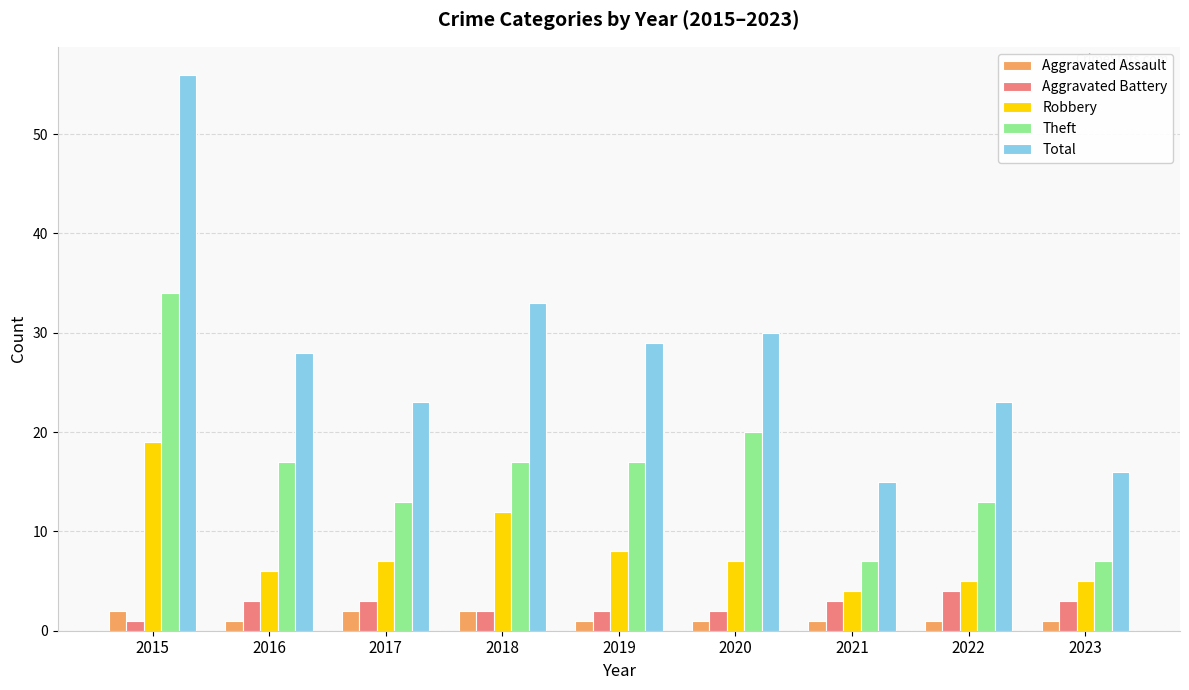

What is the difference between the highest and lowest values at 2019?

28